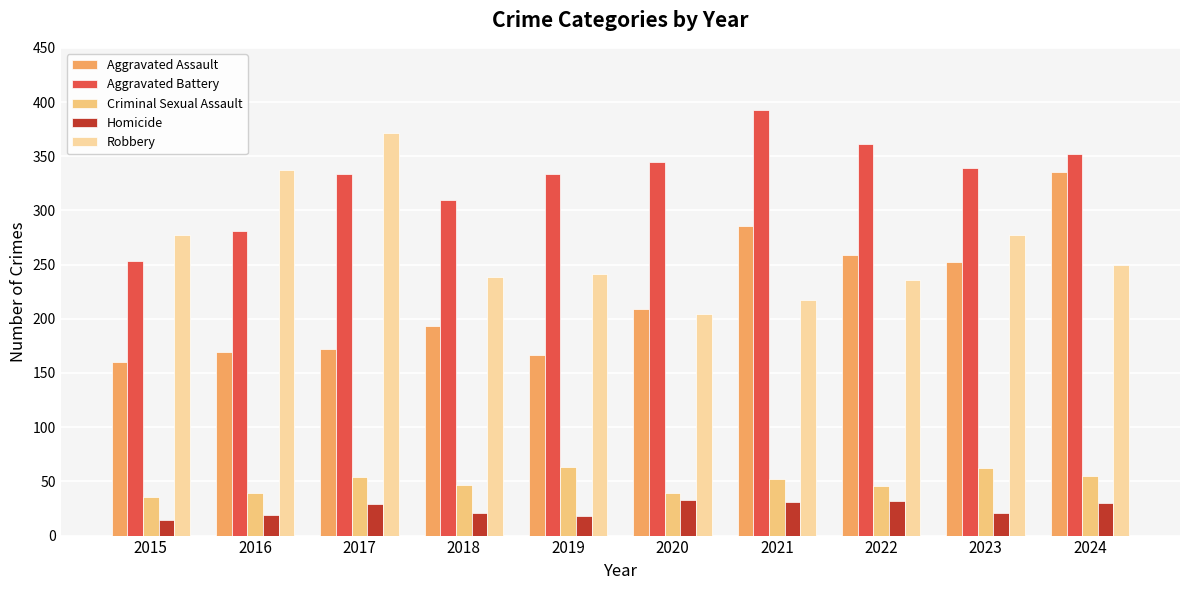

True or false: Aggravated Battery has a value of 393 at 2021.

True